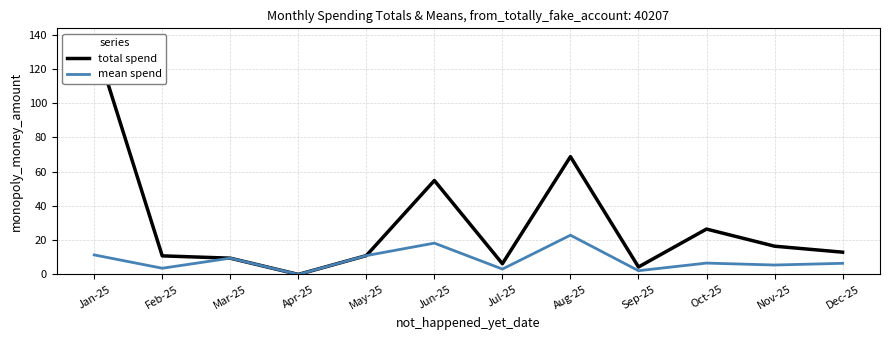

What is the total value across all series at May-25?

22.0